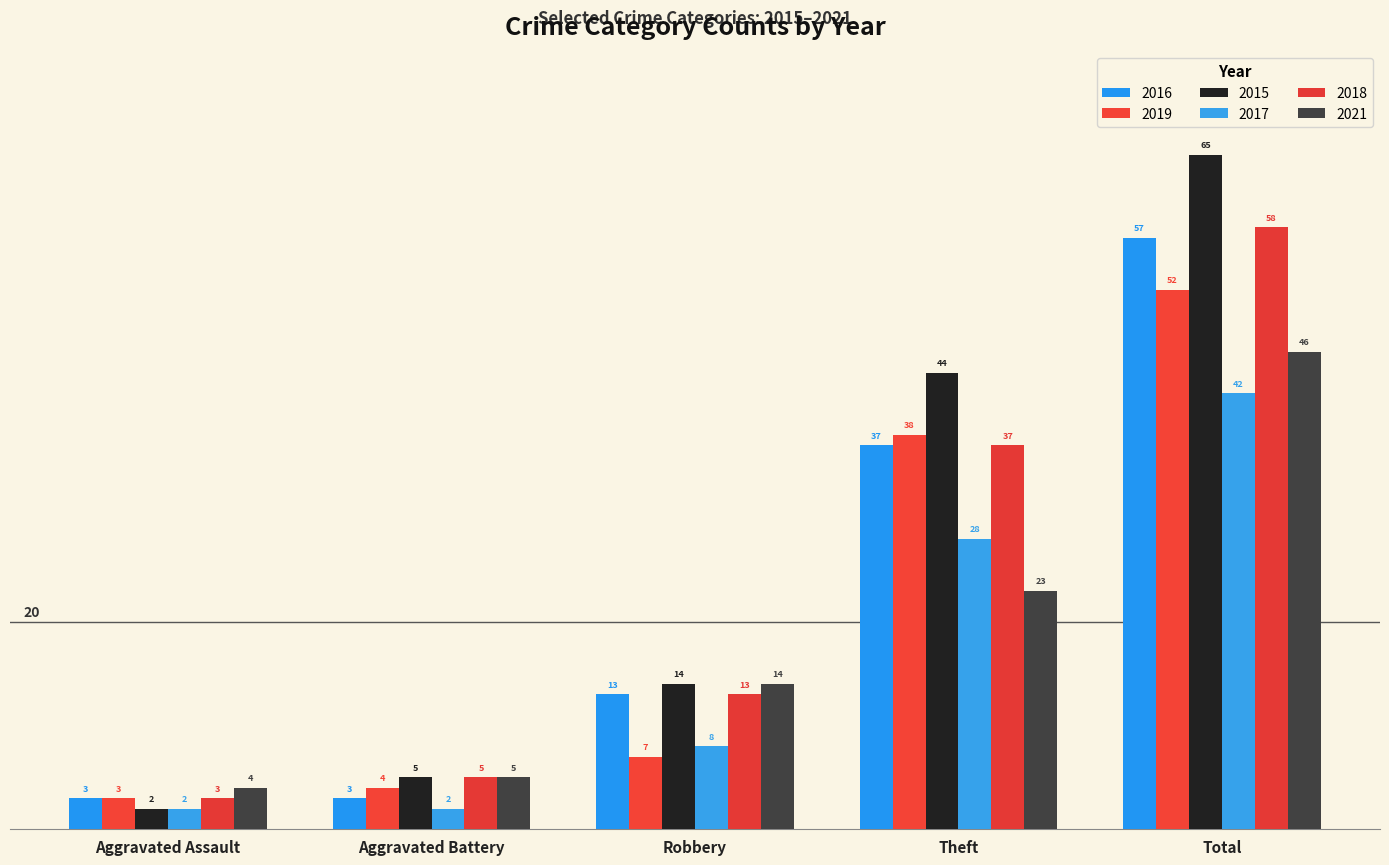

What is the label of the 2nd bar from the left?

Aggravated Battery